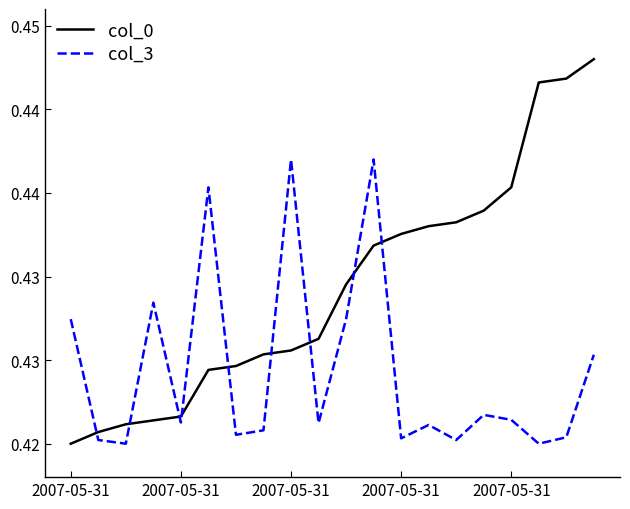

Does the chart have visible grid lines?

No